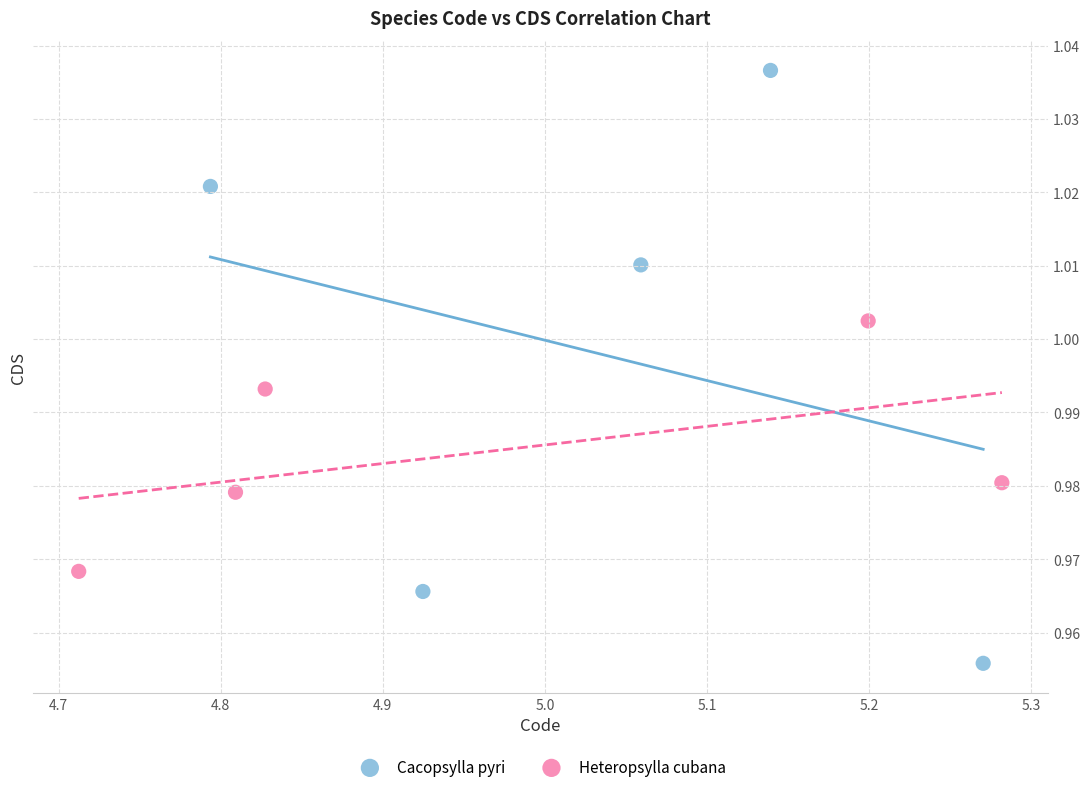

Which series has the widest spread of Y values?

Cacopsylla pyri